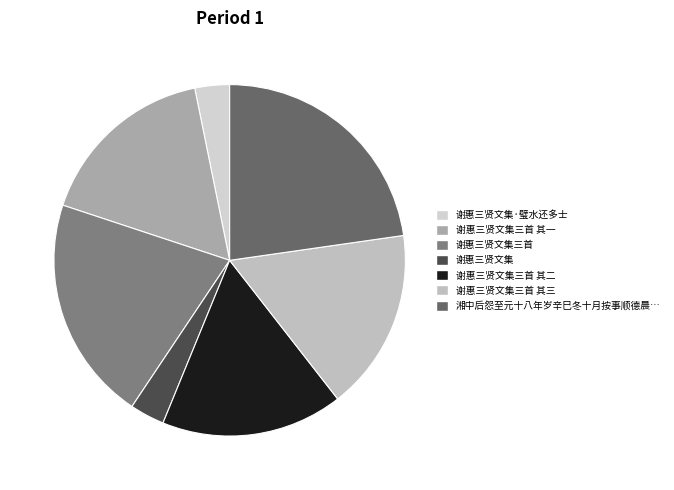

Count the number of slices in the pie.

7